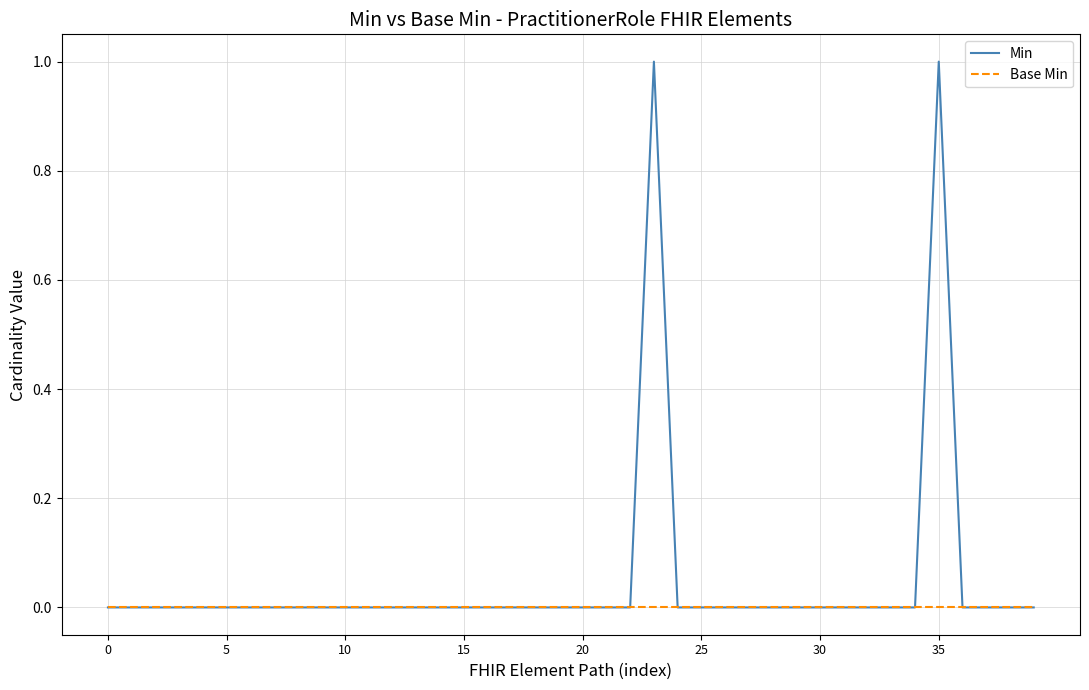

Which series has the largest total across all categories?

Min